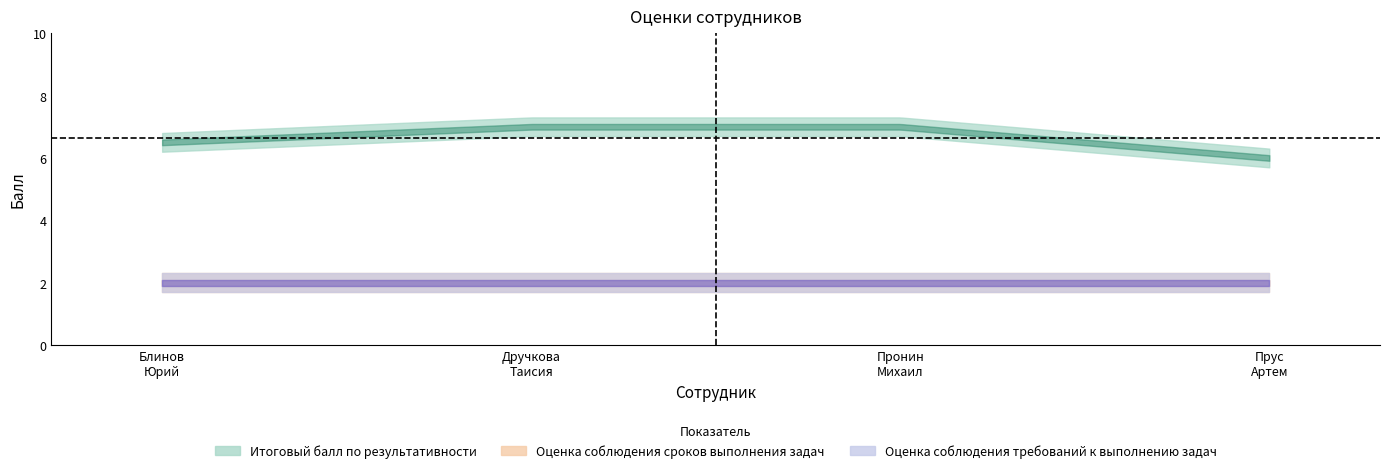

True or false: Оценка соблюдения сроков выполнения задач and Итоговый балл по результативности intersect in this chart.

False